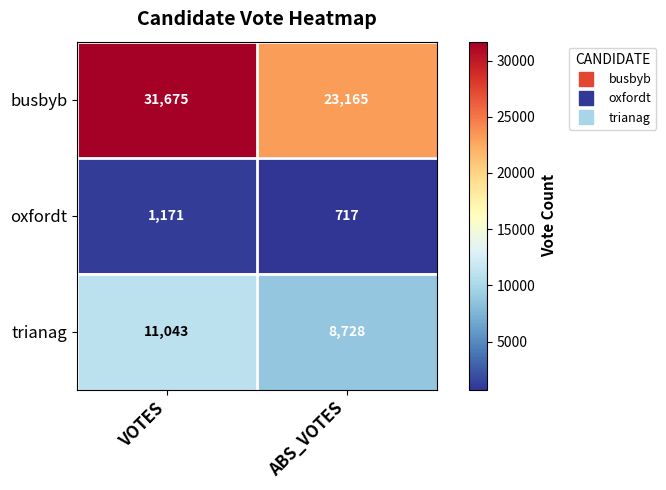

Where is trianag nearest to the value 9885?

ABS_VOTES